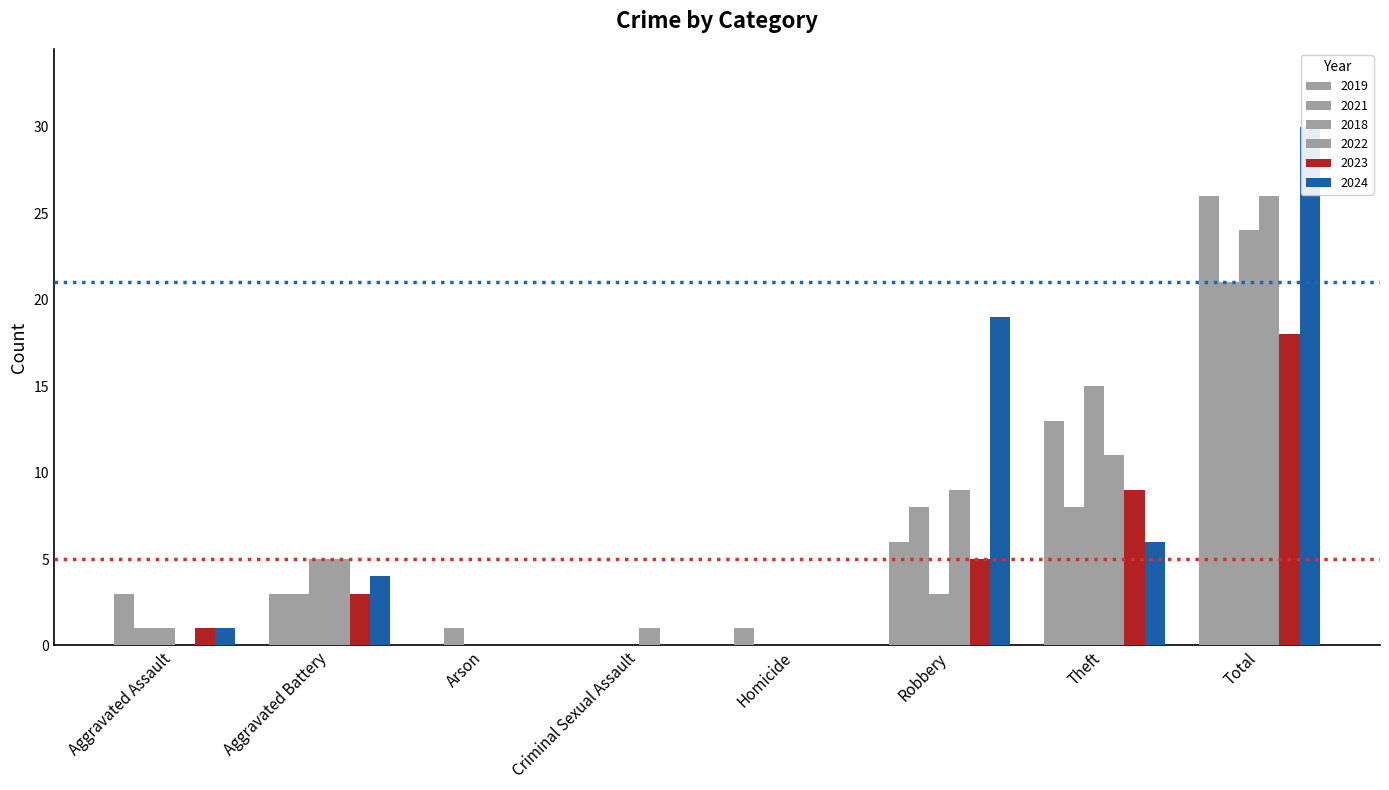

What is the sum of all 2024 values?

60